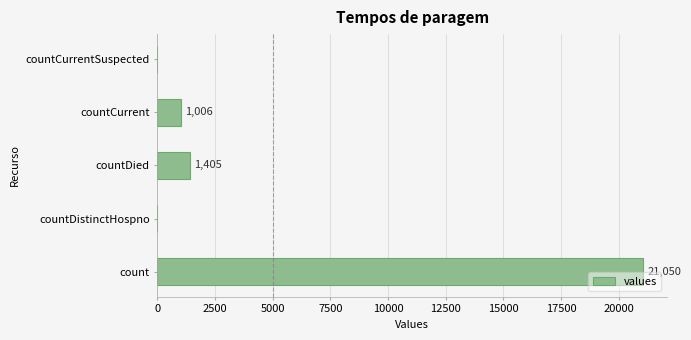

The chart shows a value of 0 at countCurrentSuspected. True or false?

True